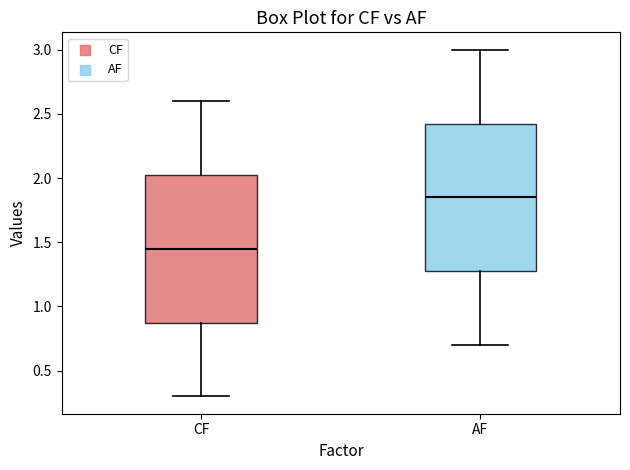

Where is the upper edge of the box for AF on the y-axis? The values are not printed on the chart, so give them approximately, as read against the axis.

2.45